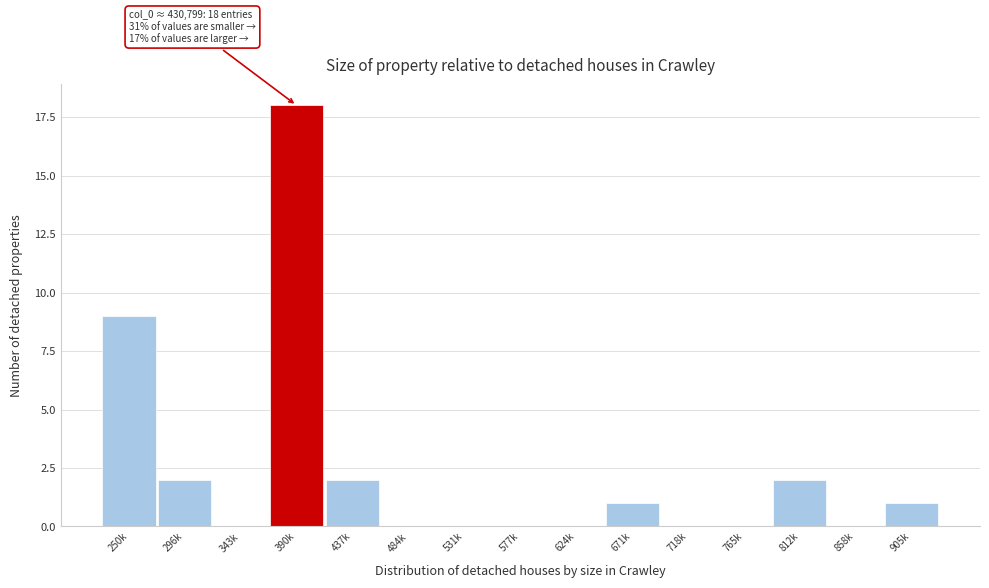

Reading left to right, what are all the values shown in this chart?

250k=9	296k=2	343k=0	390k=18	437k=2	484k=0	531k=0	577k=0	624k=0	671k=1	718k=0	765k=0	812k=2	858k=0	905k=1